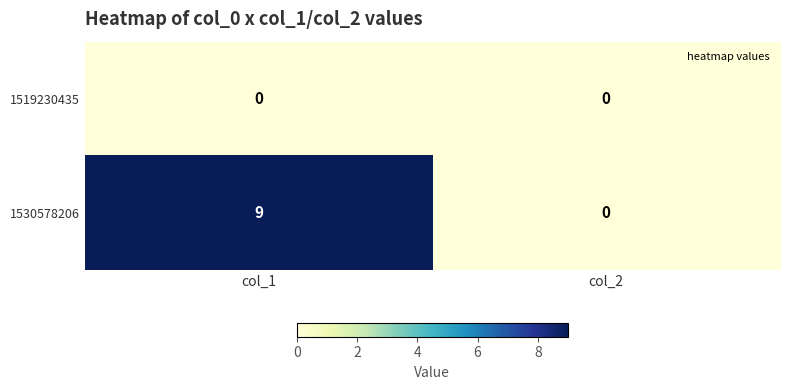

The 1530578206 series shows -4 at col_2. True or false?

False